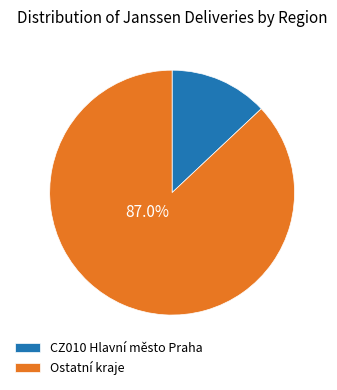

What is the ratio of the value at Ostatní kraje to the value at CZ010 Hlavní město Praha?

6.7